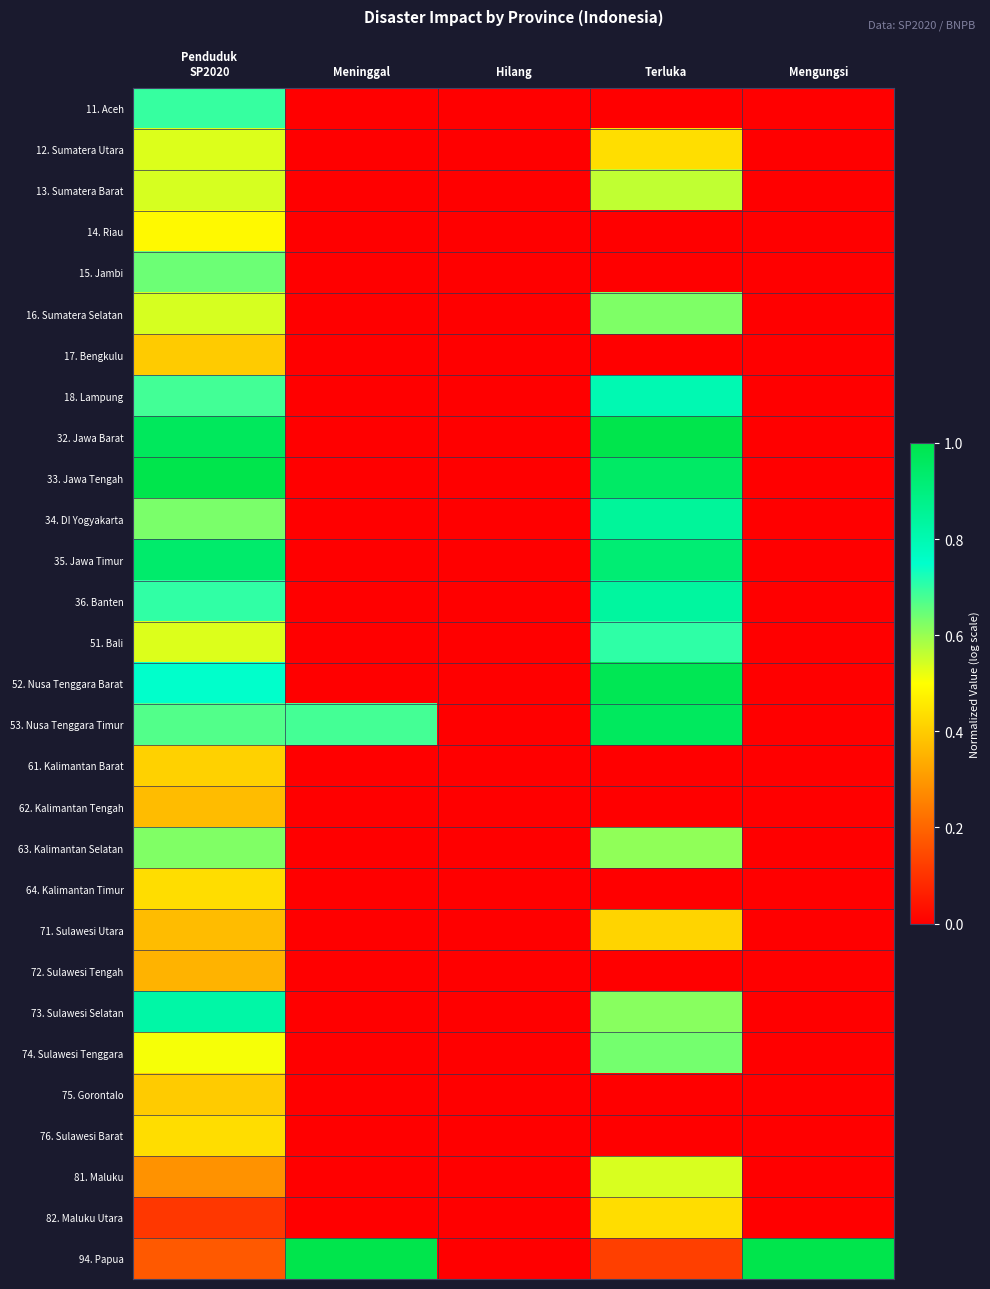

What is the difference between the highest and lowest values at Terluka?

1.0